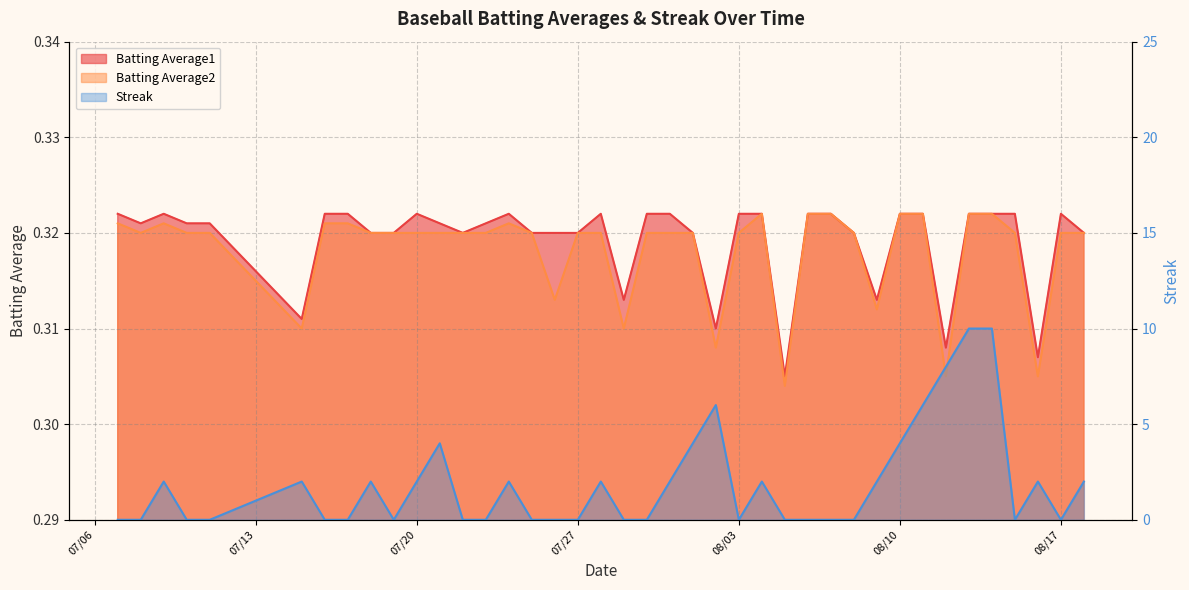

What is the value of the Streak point at the 22nd from the left?

2.0